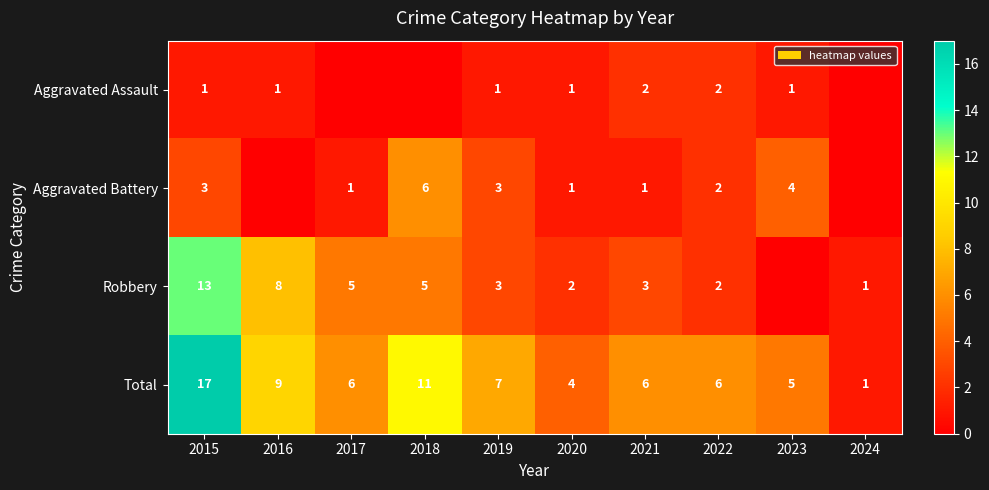

What is the total value across all series at 2018?

22